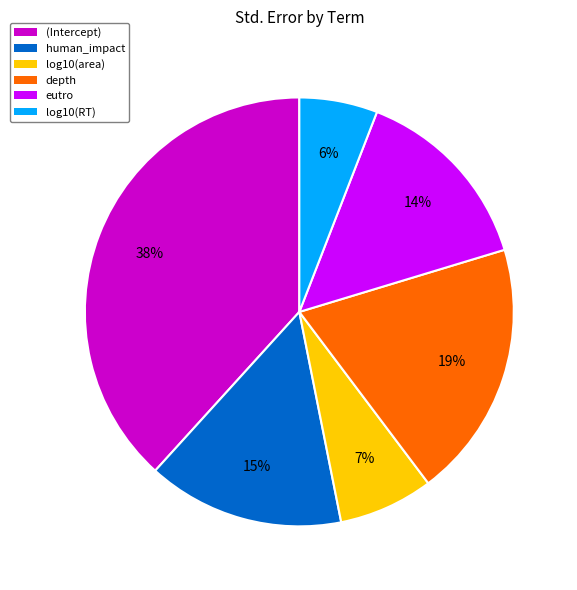

Does any single category account for the majority?

No